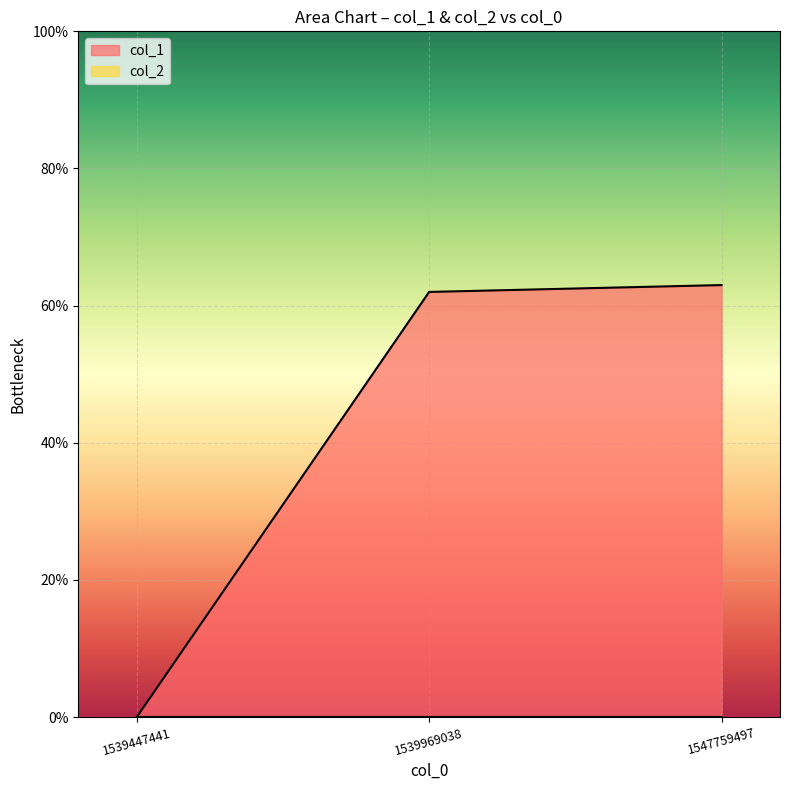

How many data points are less than 62?

1